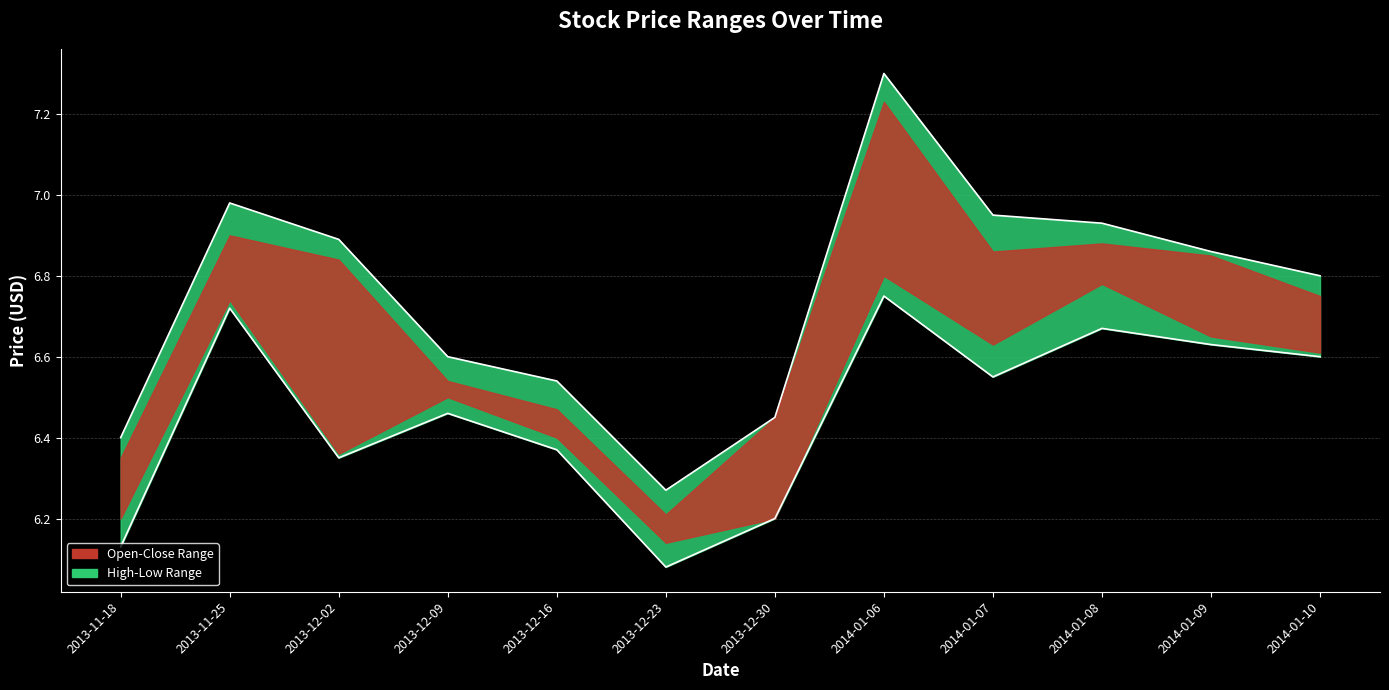

What is the maximum value for High?

7.3